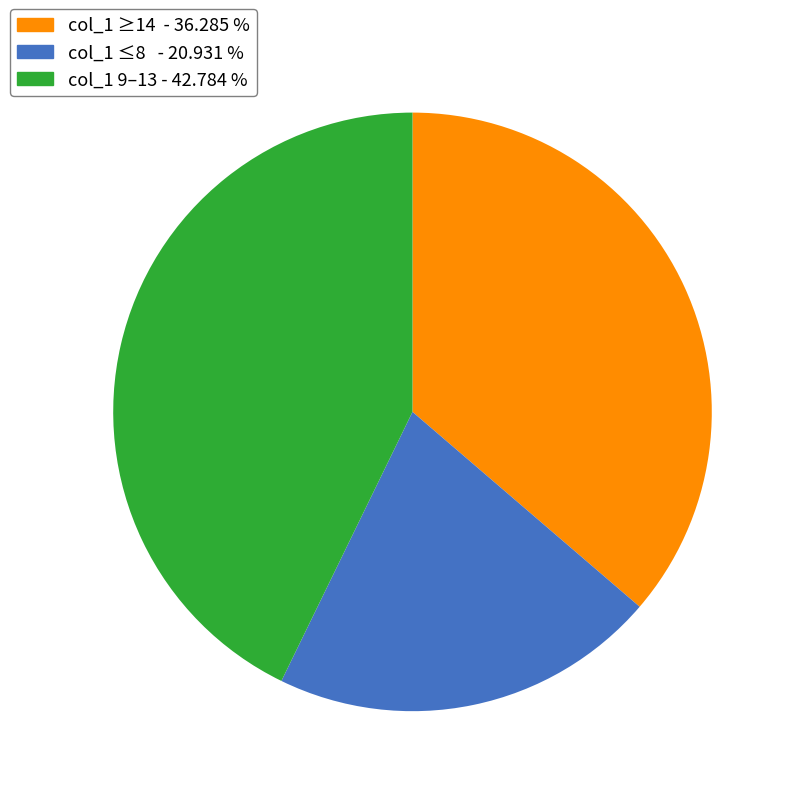

Do col_1 ≥14 - 36.285 % and col_1 ≤8 - 20.931 % together represent more than half of the pie?

Yes